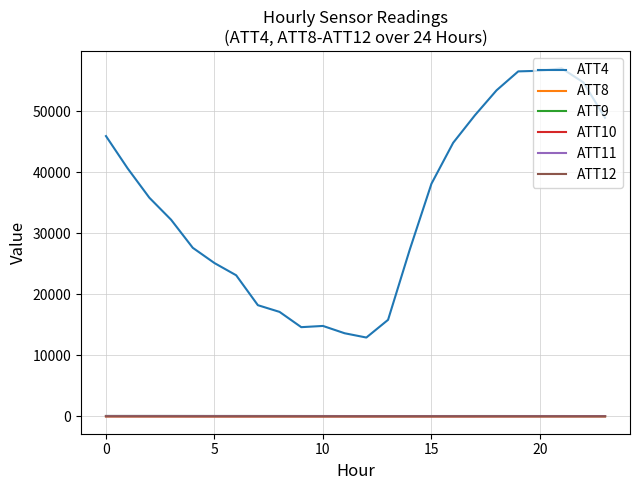

True or false: ATT4 and ATT12 cross at least once.

False